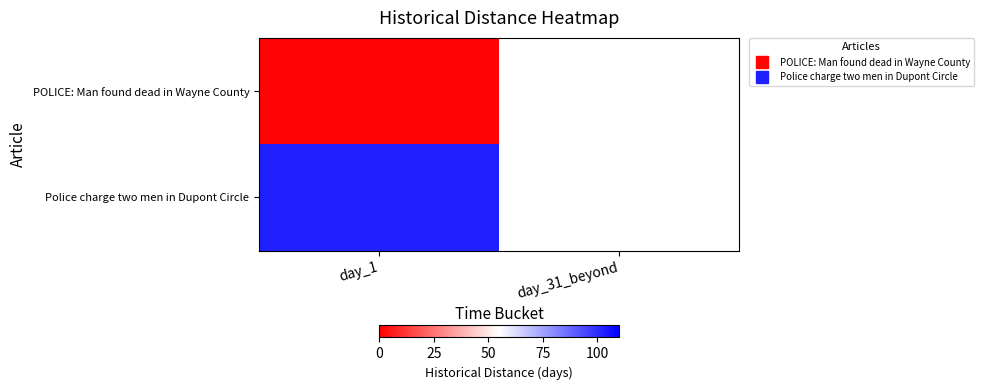

The Police charge two men in Dupont Circle series shows 103.0 at day_1. True or false?

True